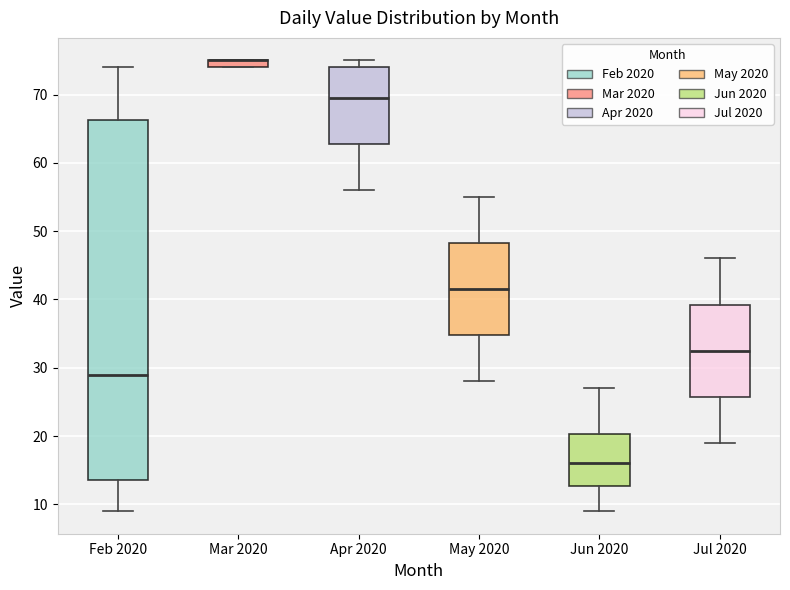

Which box is the tallest, from its lower edge to its upper edge?

Feb 2020